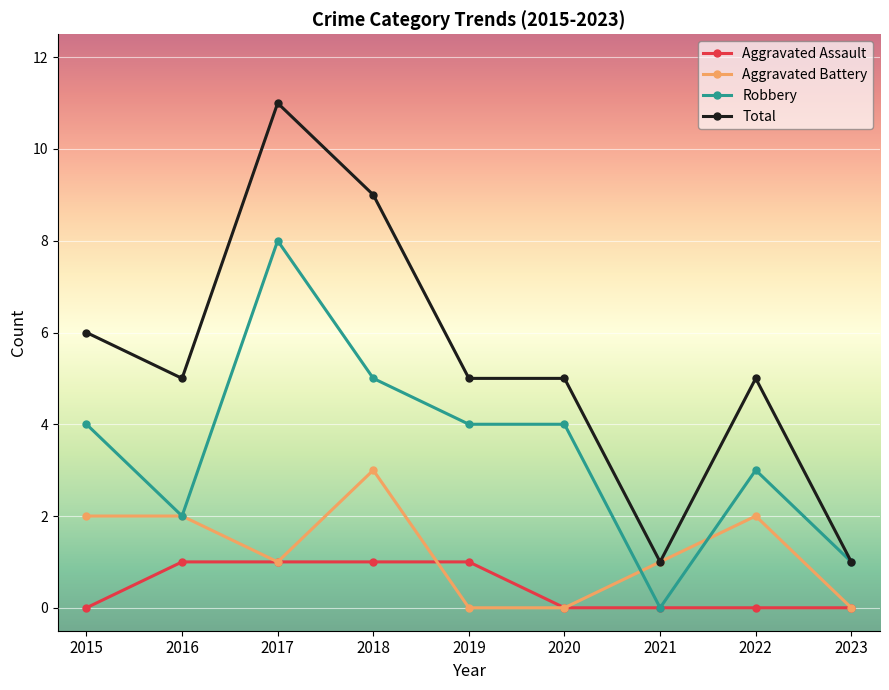

Where is the first local maximum for Robbery?

2017